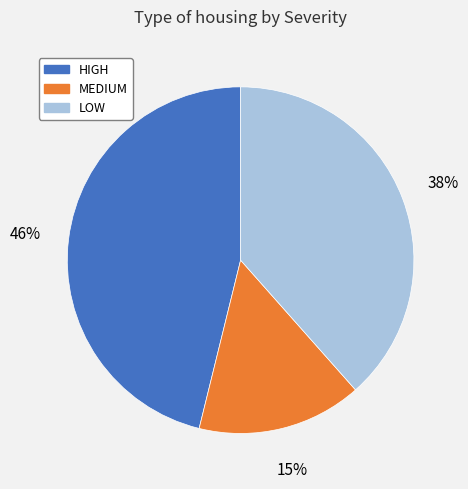

True or false: HIGH accounts for 51% of the total.

False